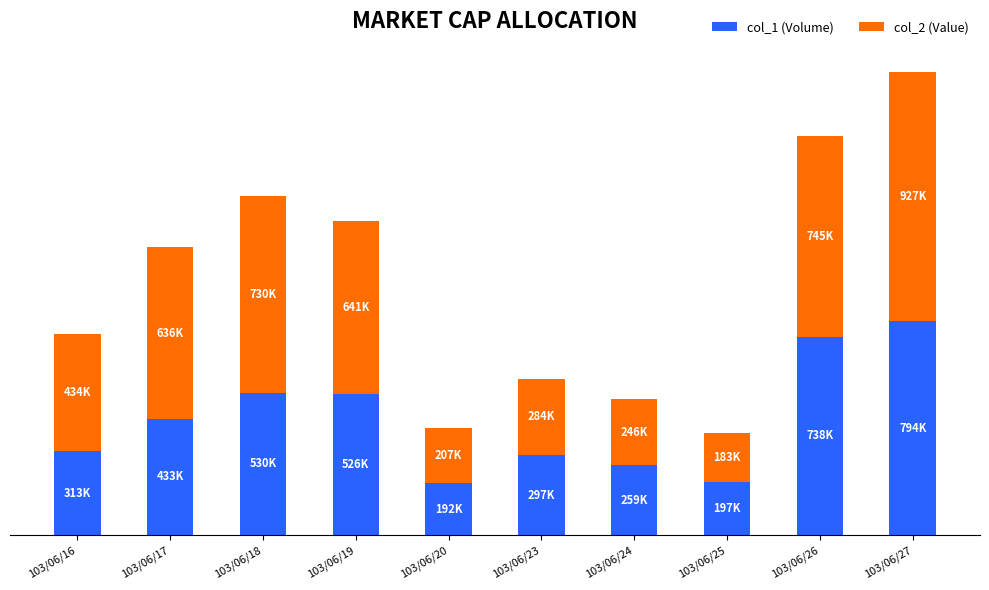

Rank the series at 103/06/27 from highest to lowest value.

col_2 (Value), col_1 (Volume)